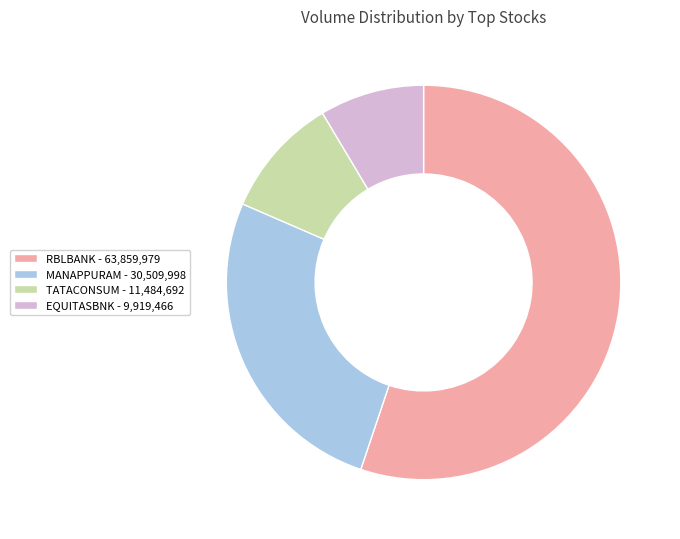

Does any single category account for the majority?

Yes